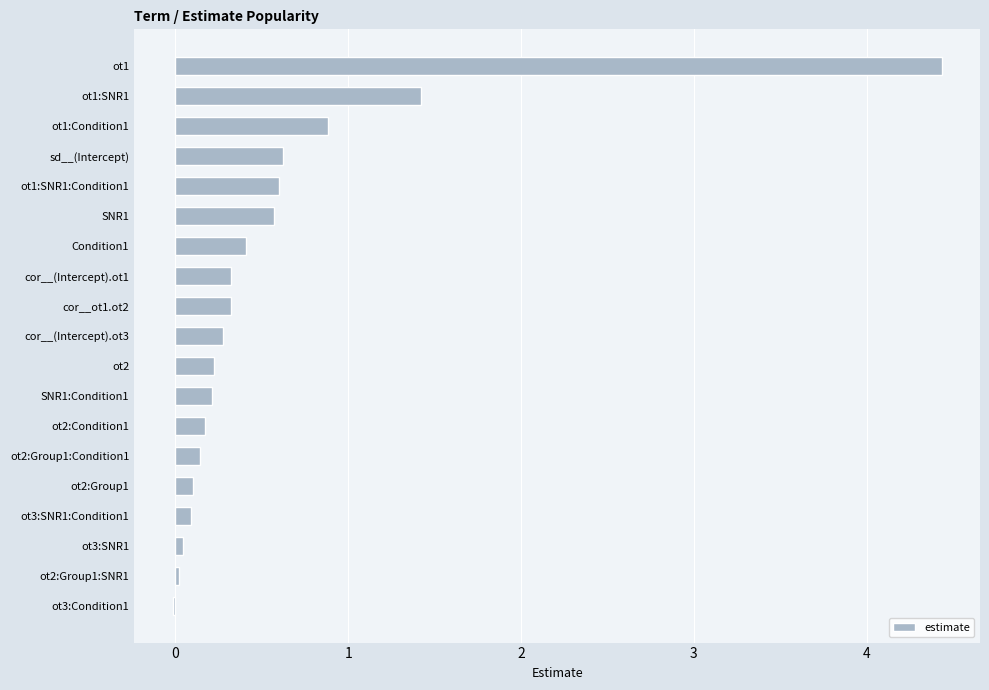

What is the difference between the maximum and minimum values?

4.4